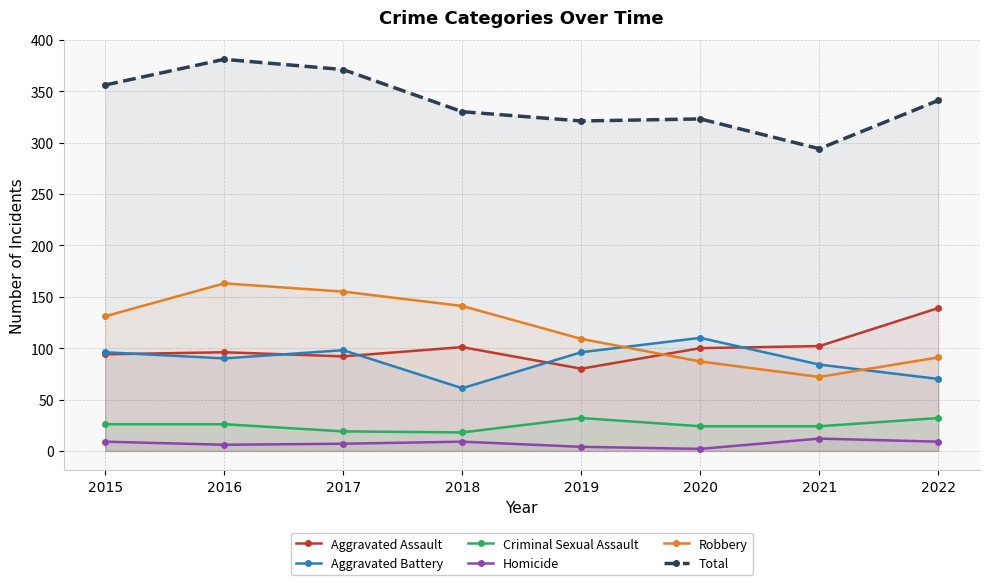

How many series are shown in this chart?

6